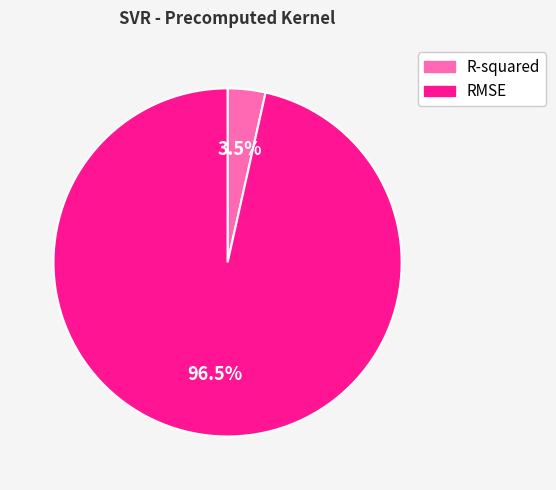

To the nearest percent, what is the average slice percentage?

50%